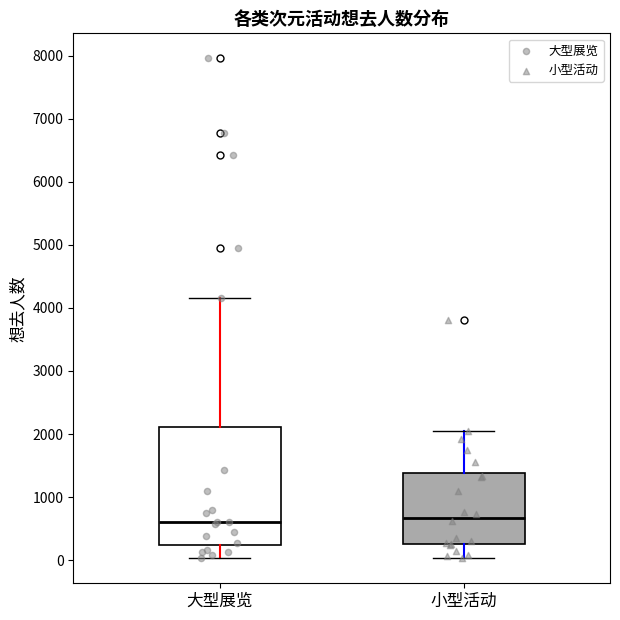

Reading left to right, read every box against the y-axis: the position of its median line, the range the box covers, and the ends of its whiskers. The values are not printed on the chart, so give them approximately, as read against the axis.

大型展览: median 600, box 200 to 2100, whiskers 0 to 4200
小型活动: median 700, box 300 to 1400, whiskers 0 to 2000